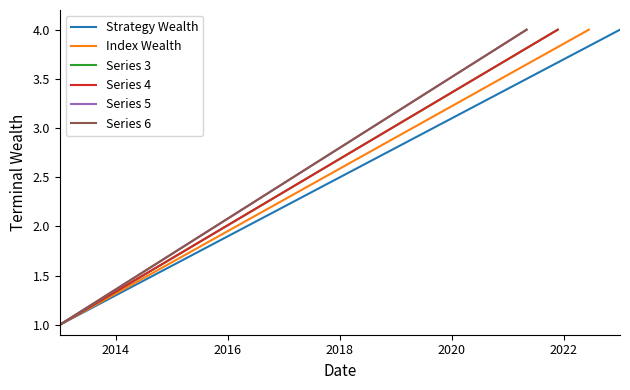

What is the highest value of the Strategy Wealth series?

4.0